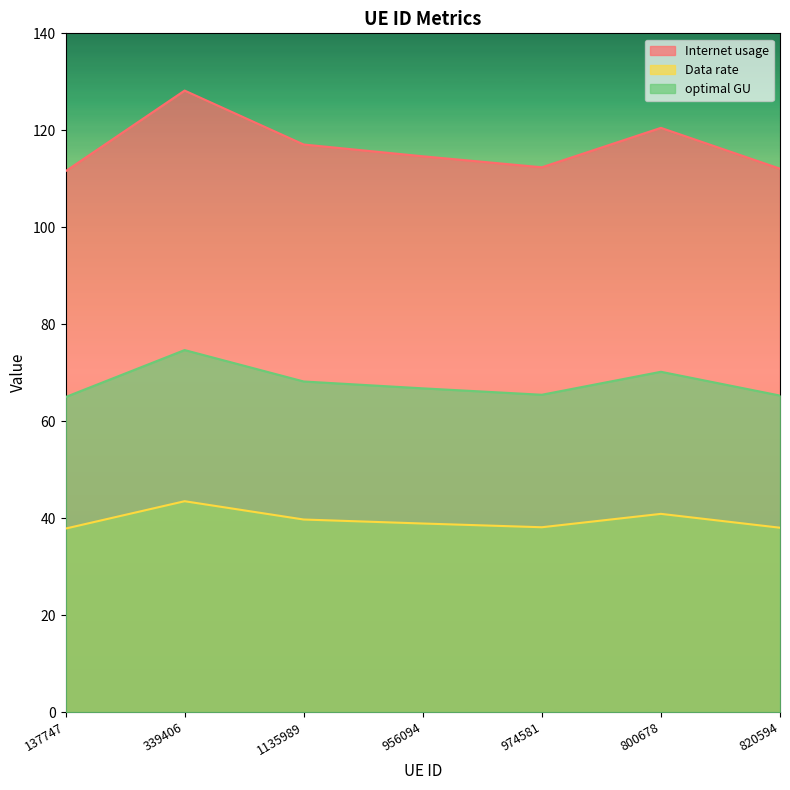

At which category is the sum across all series the highest?

339406